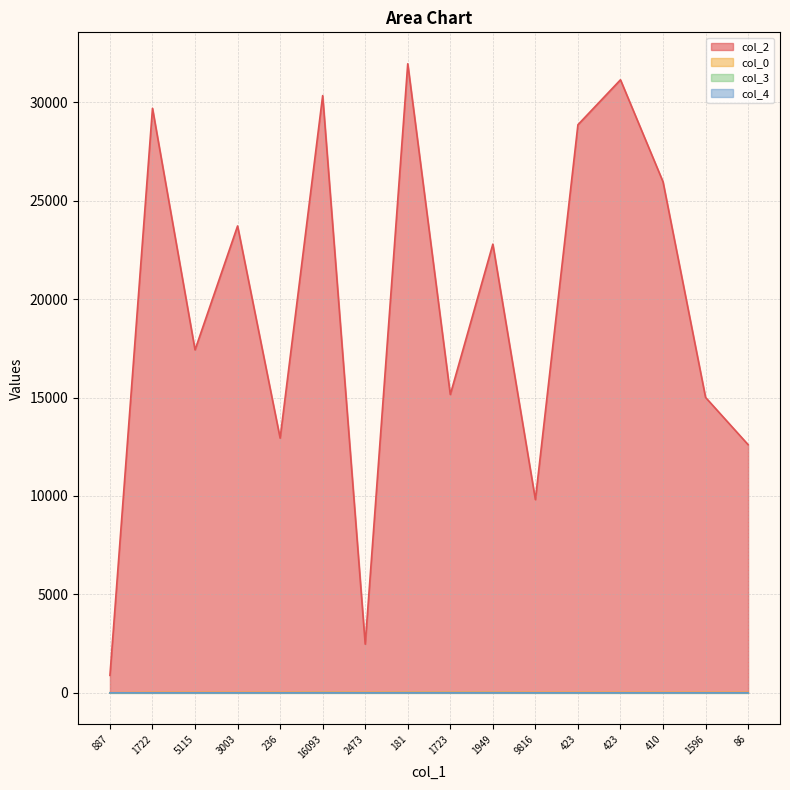

Reading right to left, list all the values displayed in this chart.

col_2: 12606.0	15005.0	25958.0	31137.0	28854.0	9816.0	22789.0	15151.0	31950.0	2473.0	30334.0	12938.0	23713.0	17420.0	29688.0	887.0
col_0: 23.8	23.8	23.8	23.8	23.8	23.8	23.8	23.8	23.8	23.8	23.8	23.0	23.0	23.0	23.0	7.7
col_3: 0.0	0.0	0.0	0.0	0.0	0.0	7.0	7.0	7.0	2.0	7.0	0.0	0.0	0.0	0.0	0.0
col_4: 0.0	0.0	0.0	0.0	0.0	0.0	0.0	0.0	0.0	0.0	0.0	0.0	0.0	0.0	0.0	1.0